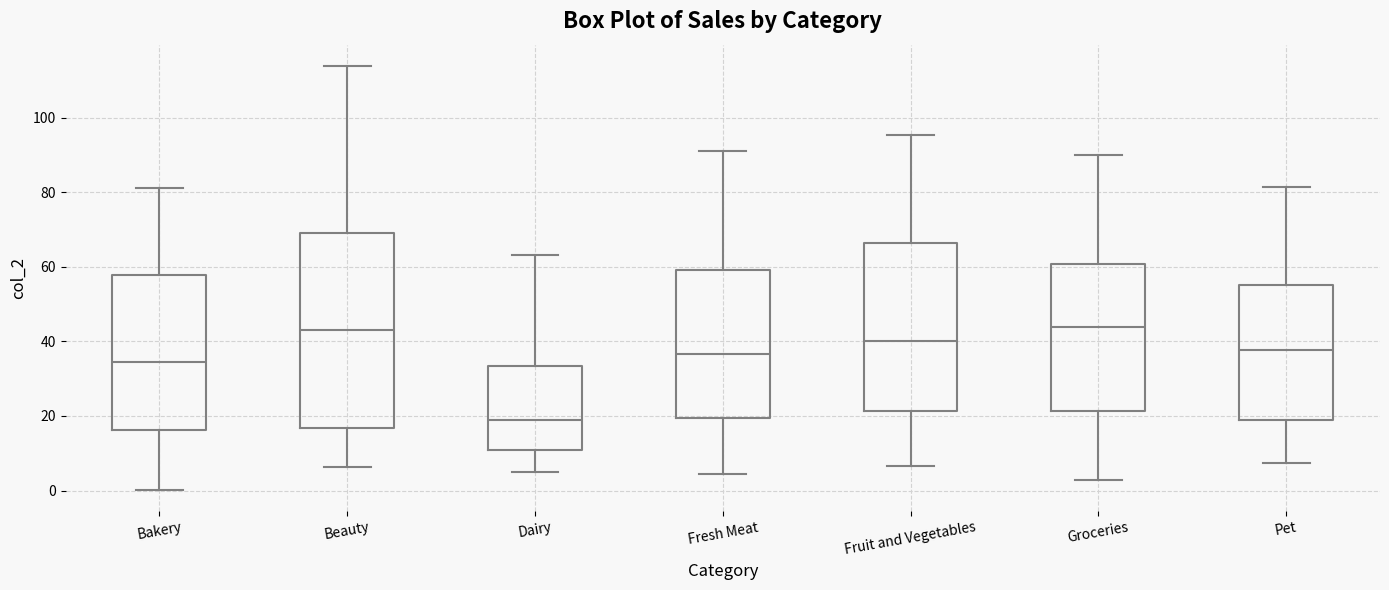

Reading left to right, transcribe this box plot: for each box, give where its median line is, the range the box spans, and where its two whiskers end, as read against the y-axis. The values are not printed on the chart, so give them approximately, as read against the axis.

Bakery: median 34, box 16 to 58, whiskers 0 to 82
Beauty: median 44, box 16 to 70, whiskers 6 to 114
Dairy: median 18, box 10 to 34, whiskers 4 to 64
Fresh Meat: median 36, box 20 to 60, whiskers 4 to 92
Fruit and Vegetables: median 40, box 22 to 66, whiskers 6 to 96
Groceries: median 44, box 22 to 60, whiskers 2 to 90
Pet: median 38, box 18 to 56, whiskers 8 to 82